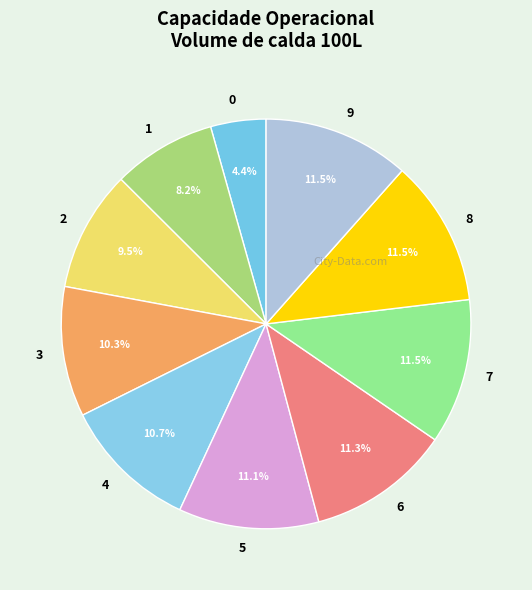

Is there a majority slice in this chart?

No